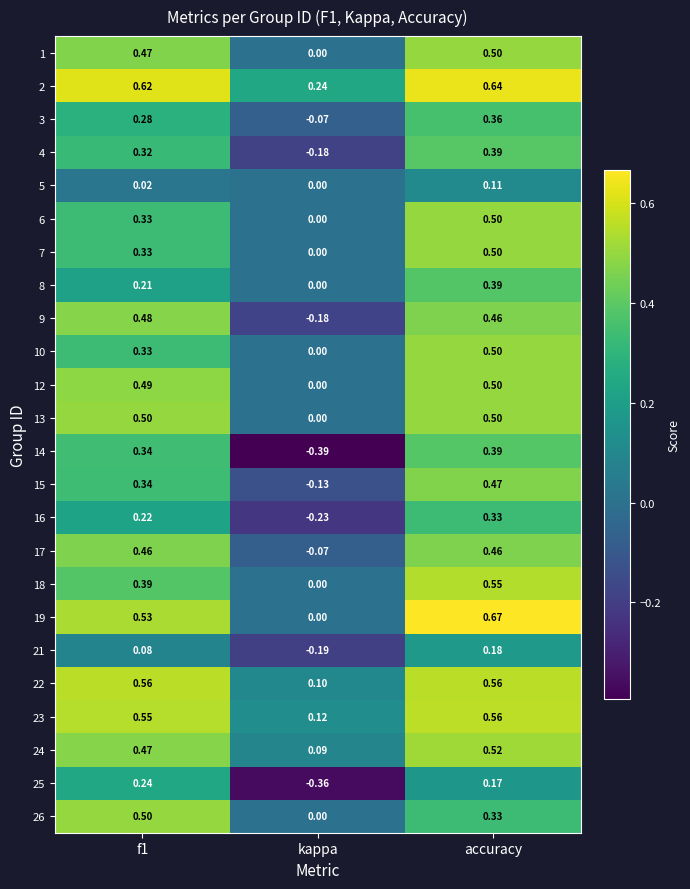

Where is 26 nearest to the value 0?

kappa